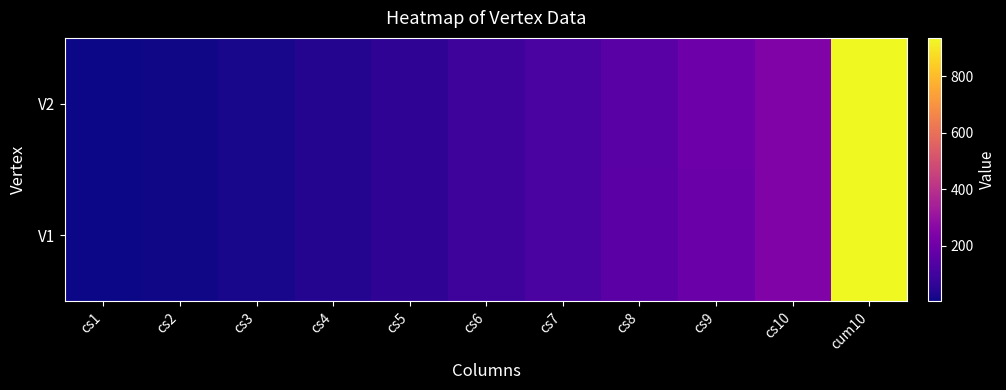

Reading left to right, what are all the values shown in this chart?

V1: cs1=4	cs2=11	cs3=22	cs4=39	cs5=61	cs6=88	cs7=120	cs8=155	cs9=192	cs10=241	cum10=934
V2: cs1=4	cs2=10	cs3=22	cs4=39	cs5=61	cs6=89	cs7=118	cs8=153	cs9=198	cs10=241	cum10=936